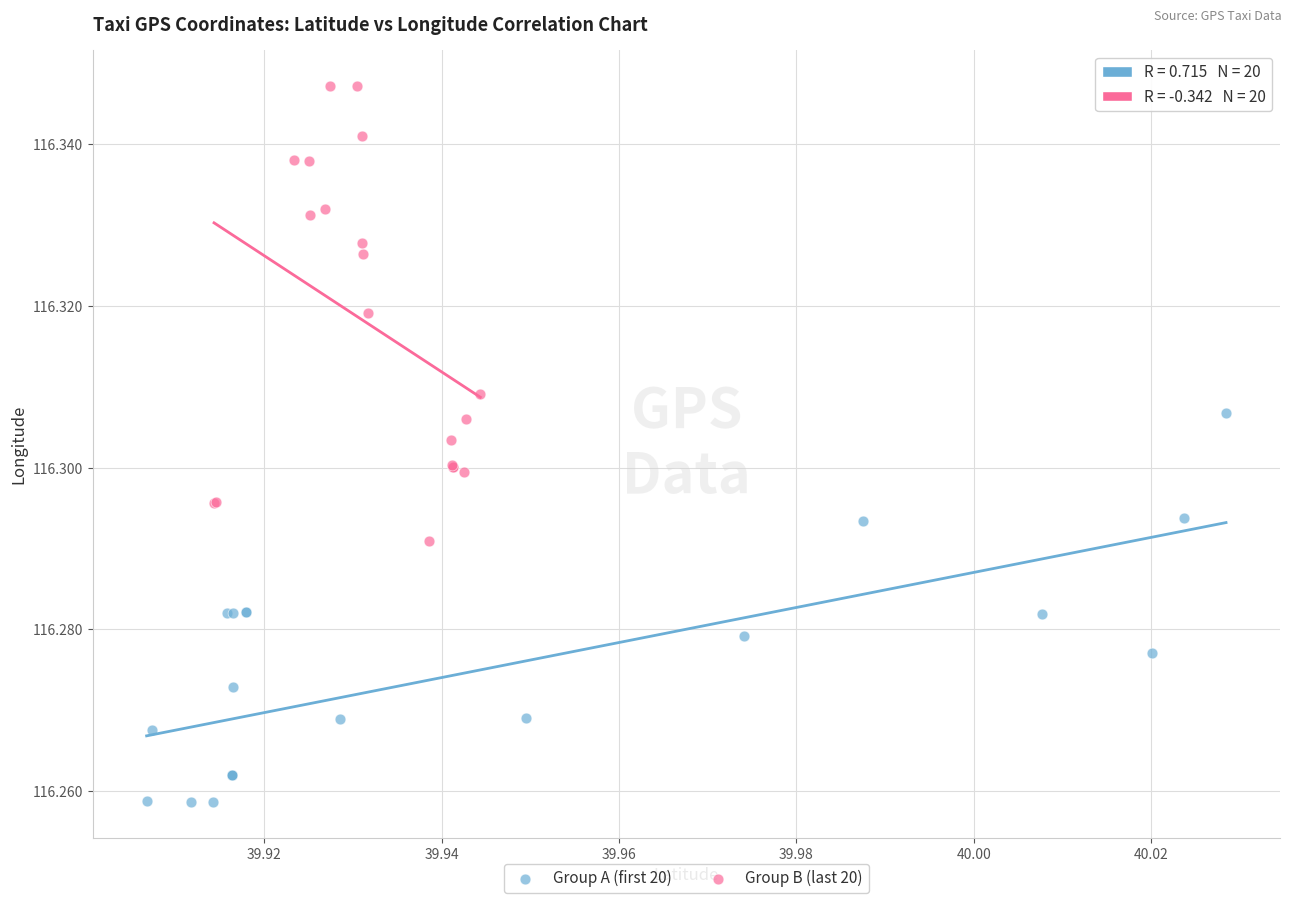

Which series reaches the maximum Y coordinate?

Group B (last 20)